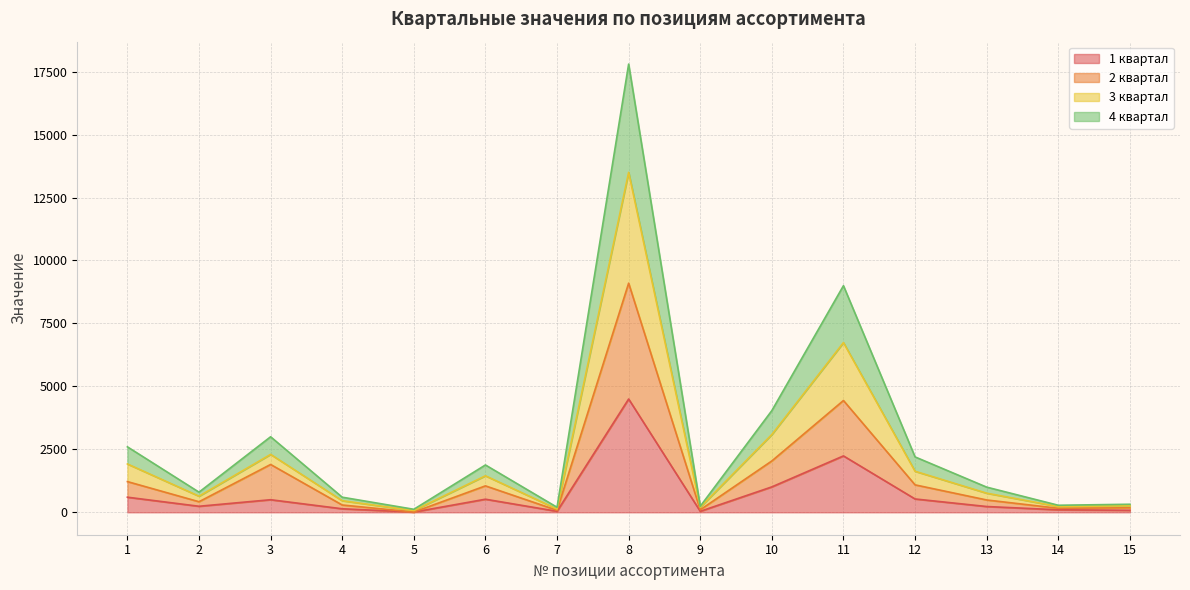

Which series has the largest range (max minus min)?

3 квартал